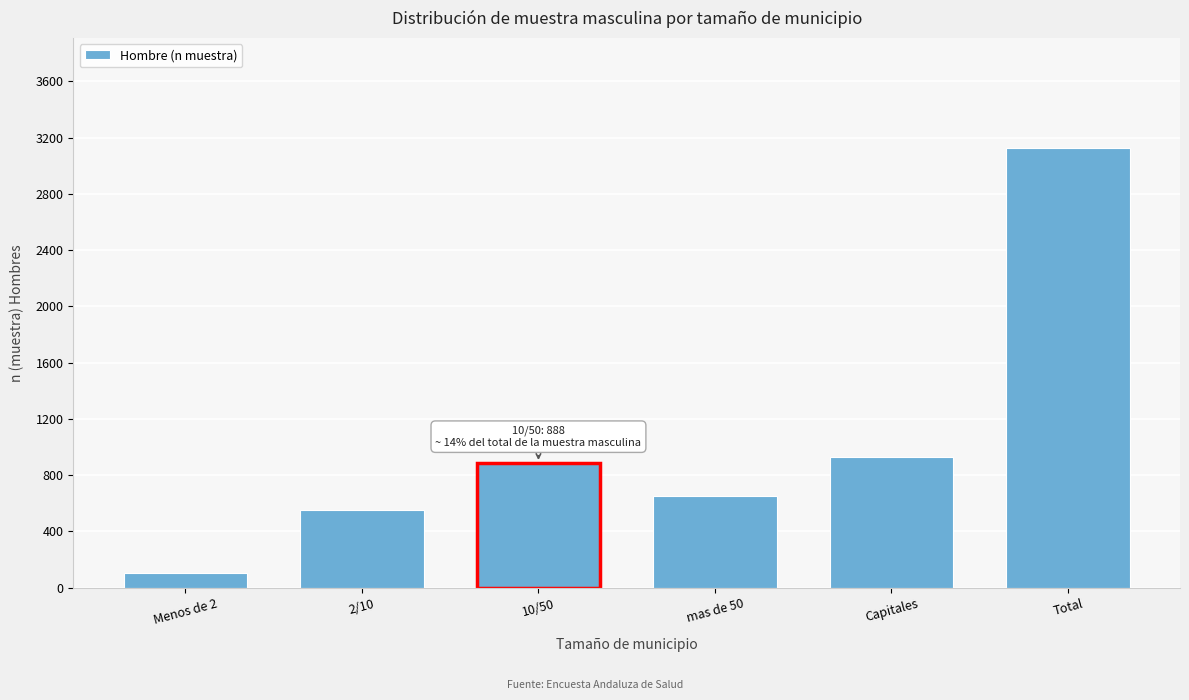

Reading left to right, transcribe all the data shown in this chart.

106	553	888	649	931	3127